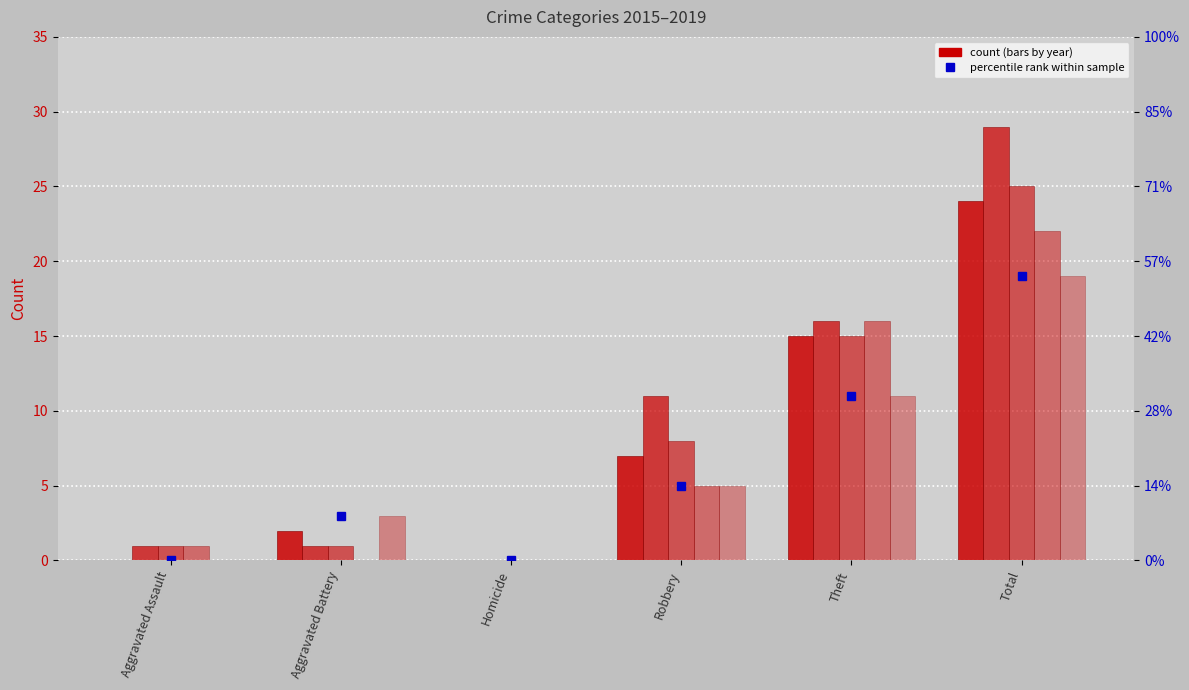

At which label does the data first exceed 5?

Theft